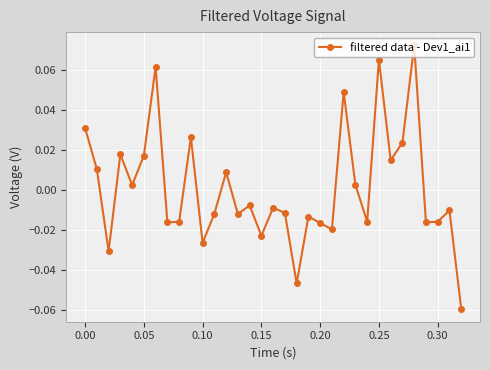

How many interior local peaks (higher than both neighbors) does the data have?

11